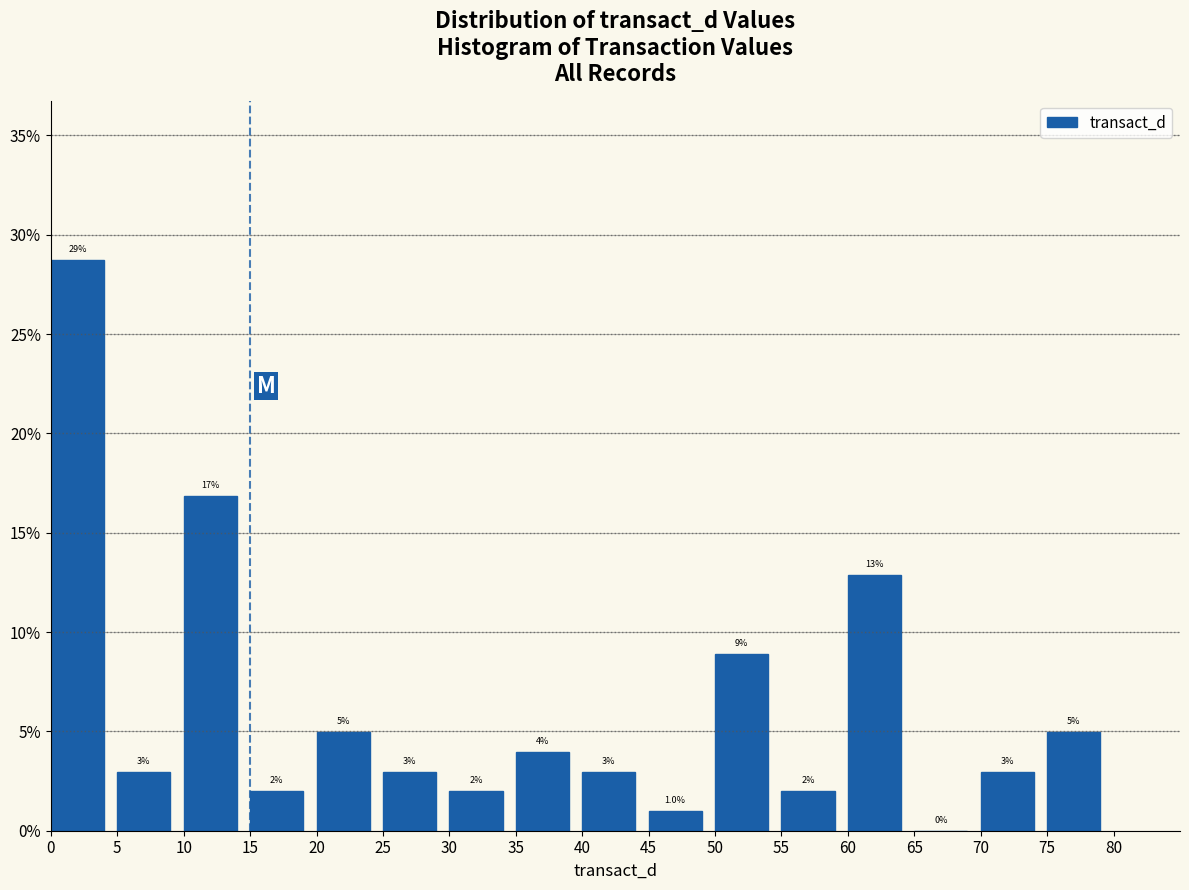

Over which range of the x-axis is the bar tallest?

0 to 5